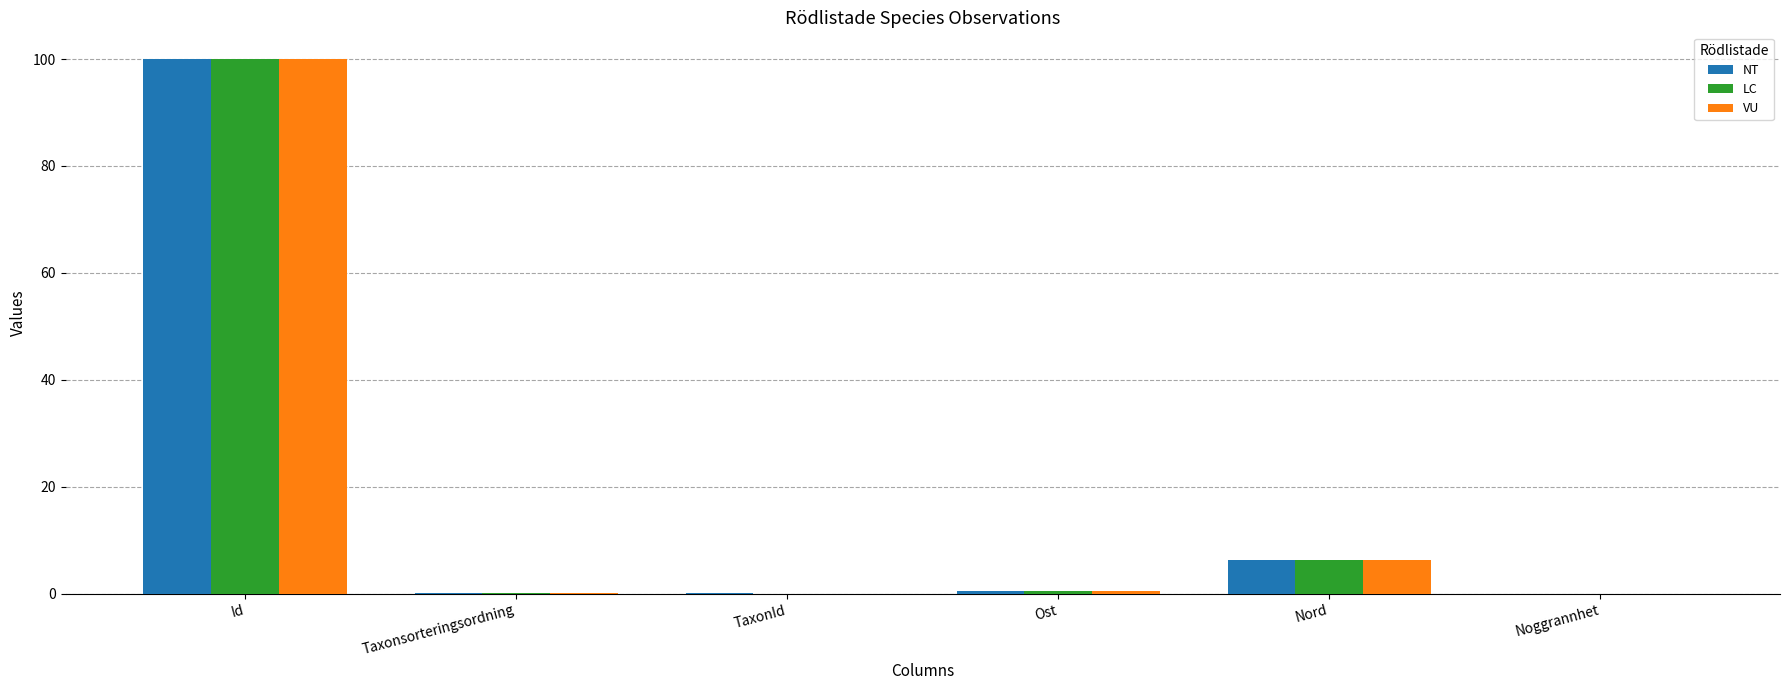

What is the average value of the NT series?

17.8